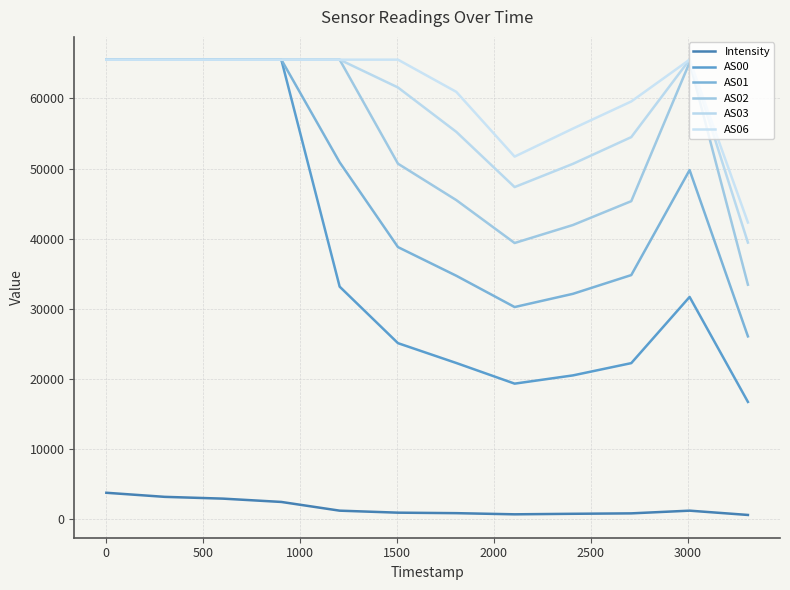

True or false: AS00 and Intensity cross at least once.

False